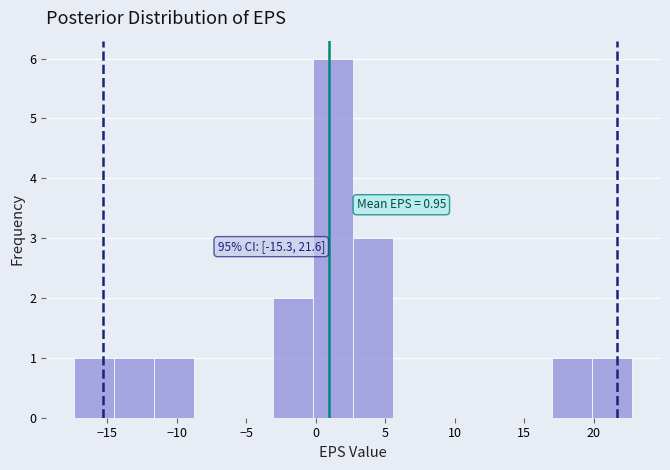

Over which range of the x-axis is the bar tallest?

0.0 to 2.5